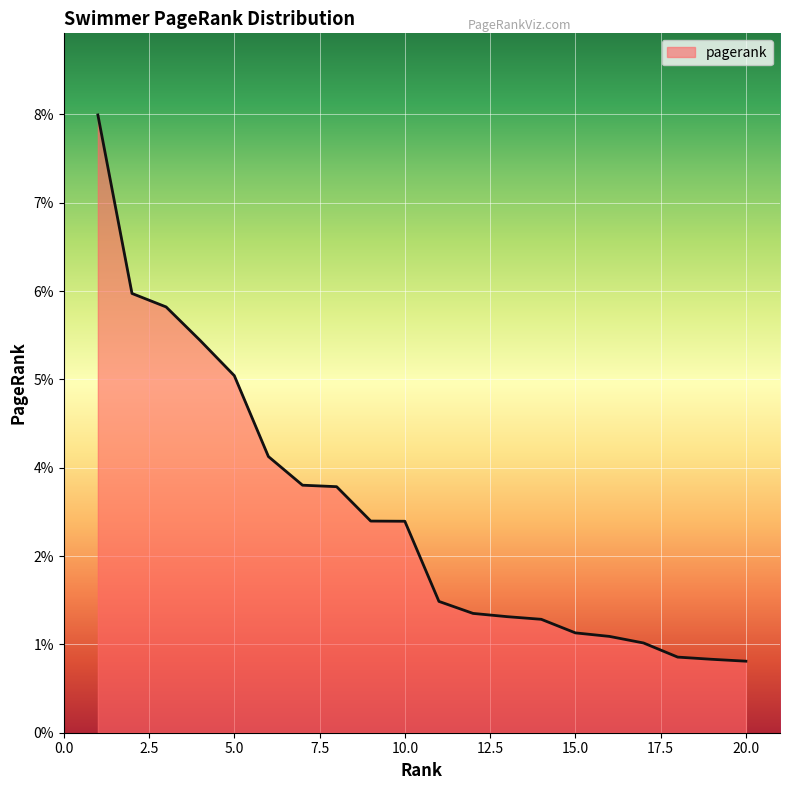

List the labels in order of value, smallest first.

20, 19, 18, 17, 16, 15, 14, 13, 12, 11, 10, 9, 8, 7, 6, 5, 4, 3, 2, 1